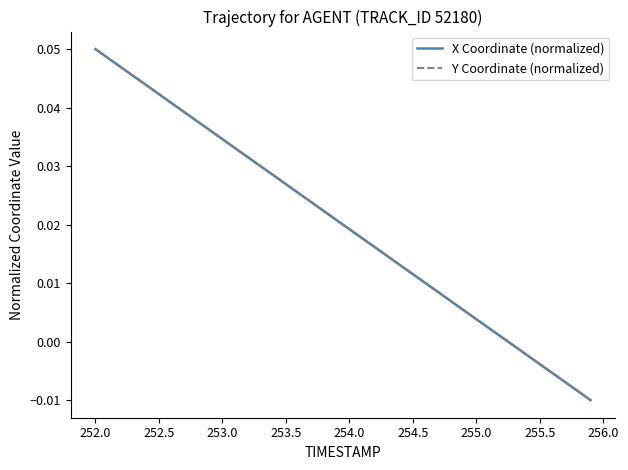

At which label does X Coordinate (normalized) reach its peak?

252.0